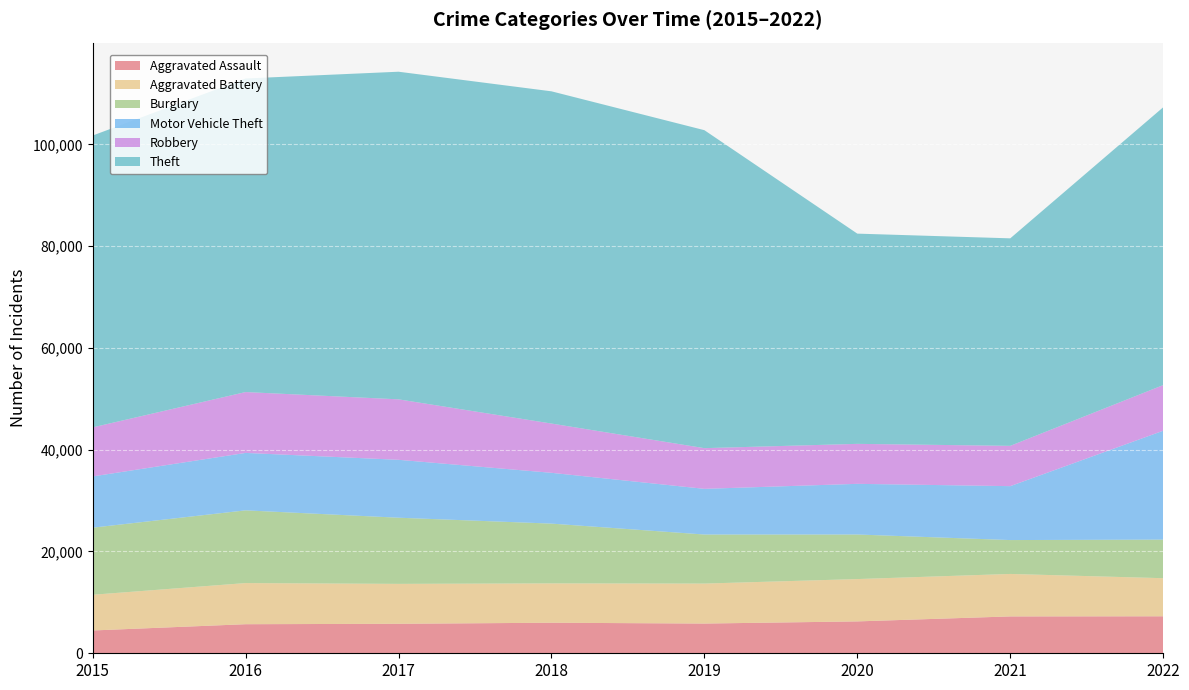

Reading left to right, what are all the values shown in this chart?

Aggravated Assault: 4480	5712	5793	6001	5840	6263	7243	7268
Aggravated Battery: 7018	8085	7845	7734	7857	8320	8346	7486
Burglary: 13184	14289	13001	11746	9639	8757	6658	7582
Motor Vehicle Theft: 10068	11286	11380	9983	8977	9956	10595	21396
Robbery: 9638	11960	11880	9679	7994	7855	7919	8966
Theft: 57350	61618	64381	65285	62484	41312	40776	54592